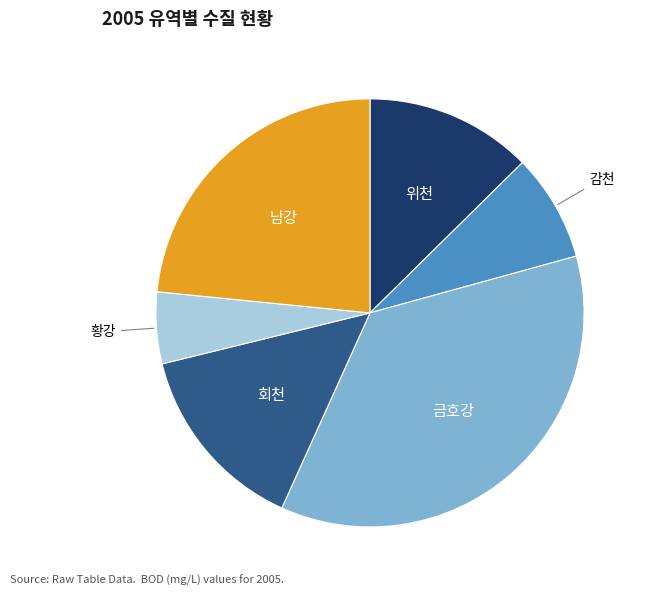

Is there any slice that represents more than half of the pie?

No